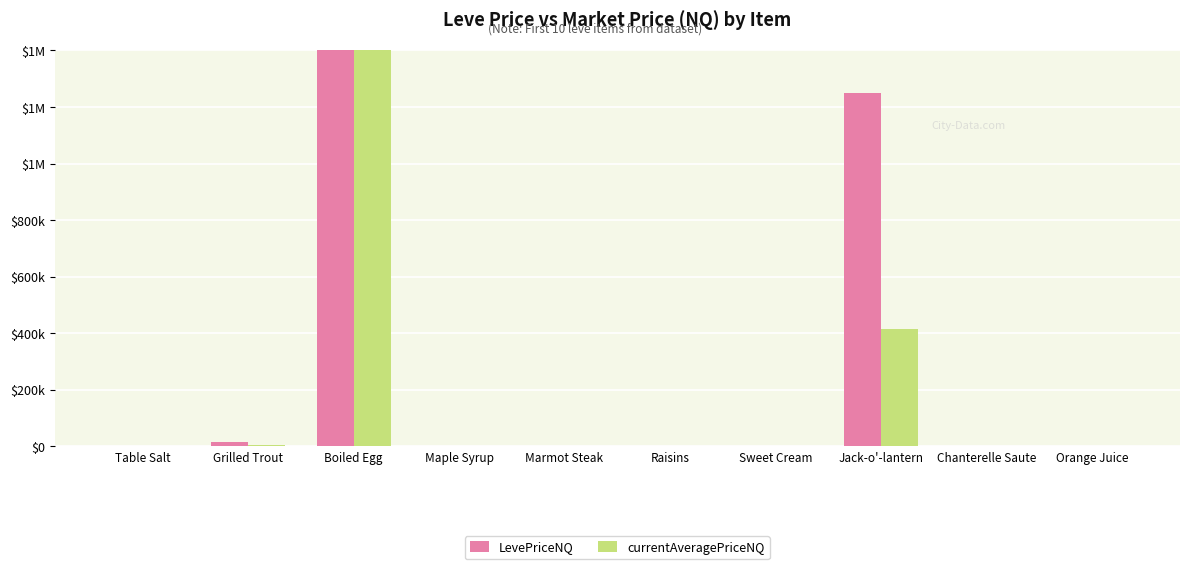

Is it true that LevePriceNQ equals 7331896.6 at Boiled Egg?

False